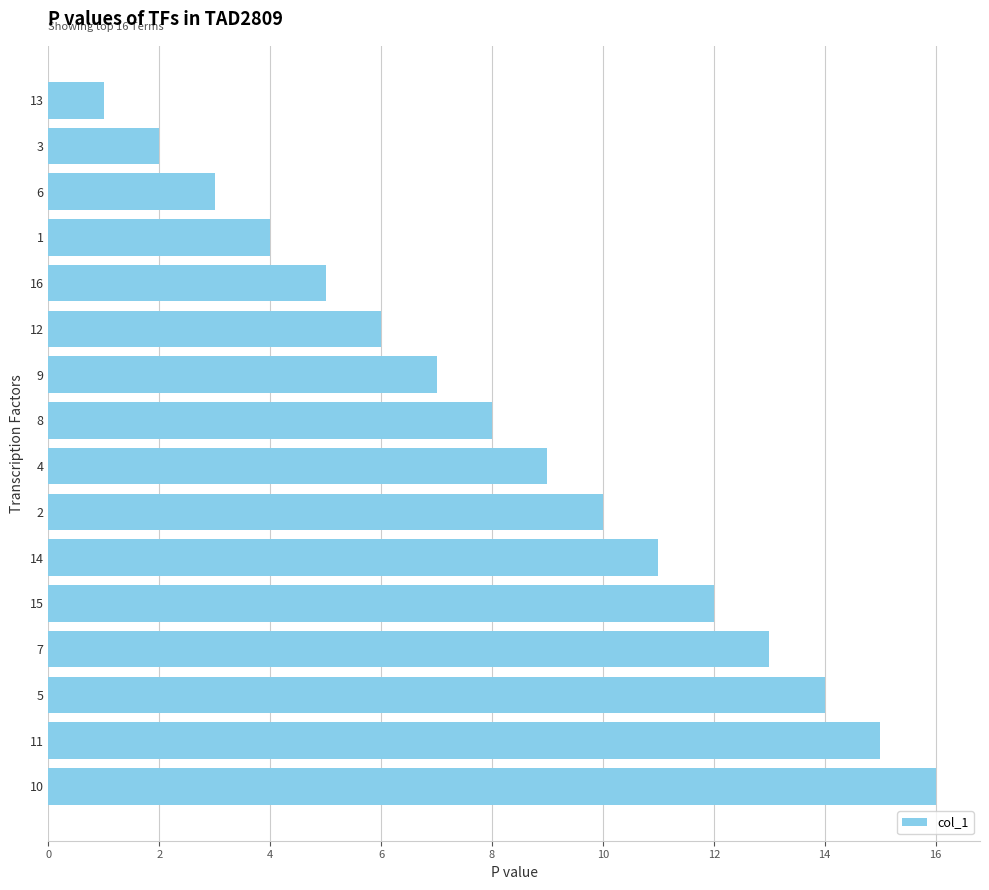

How many data points are less than 9?

8